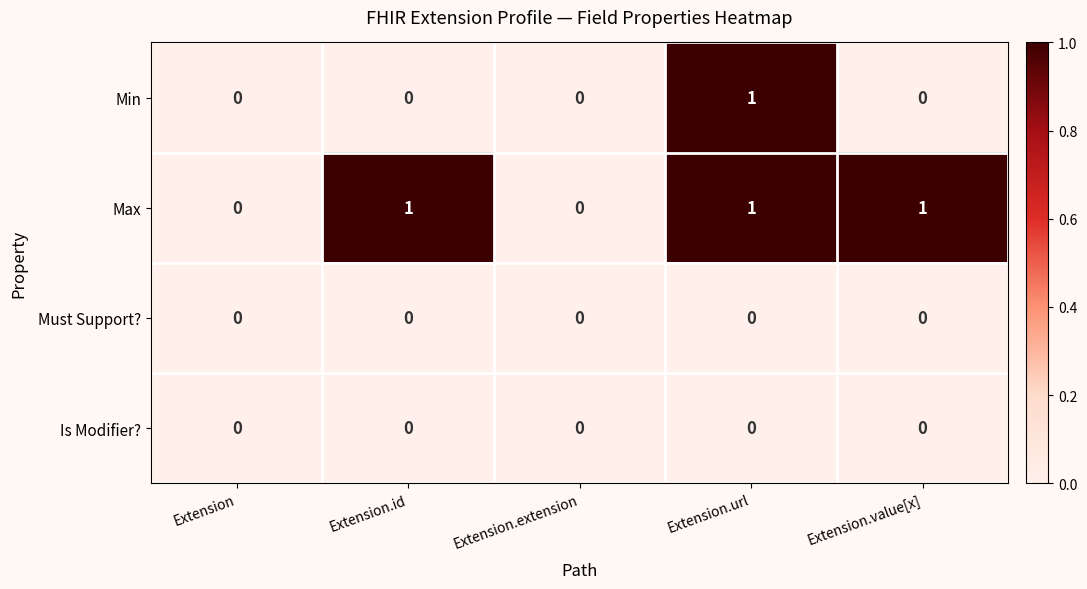

What is the sum of all Max values?

3